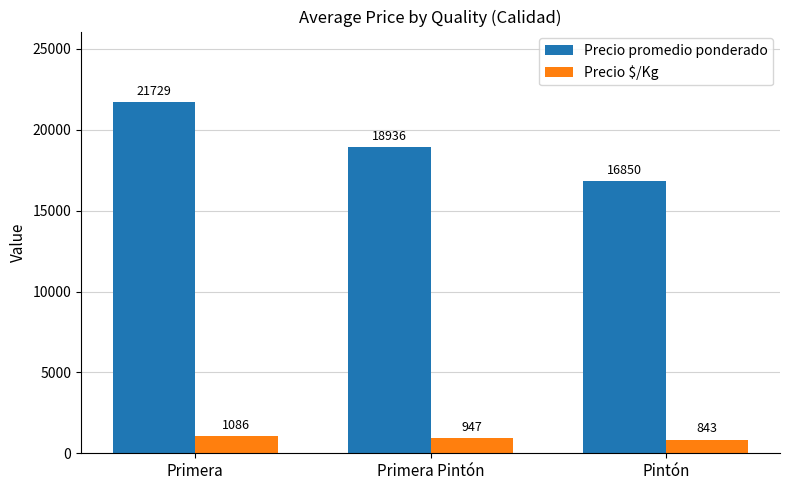

What is the average value of the Precio promedio ponderado series?

19172